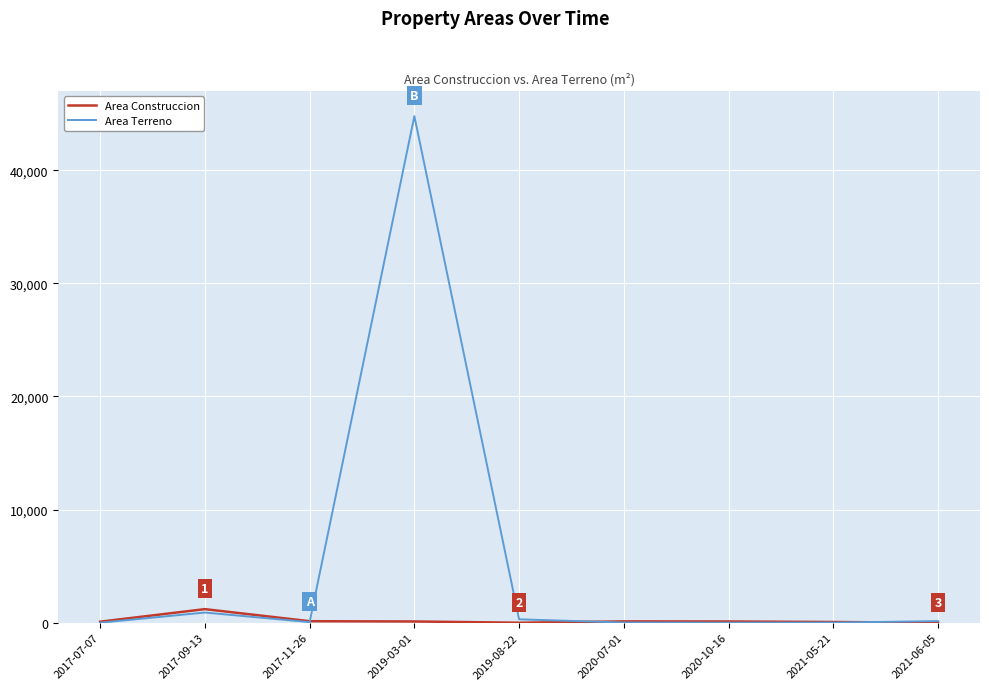

Rank the series by their maximum value, from highest to lowest.

Area Terreno, Area Construccion